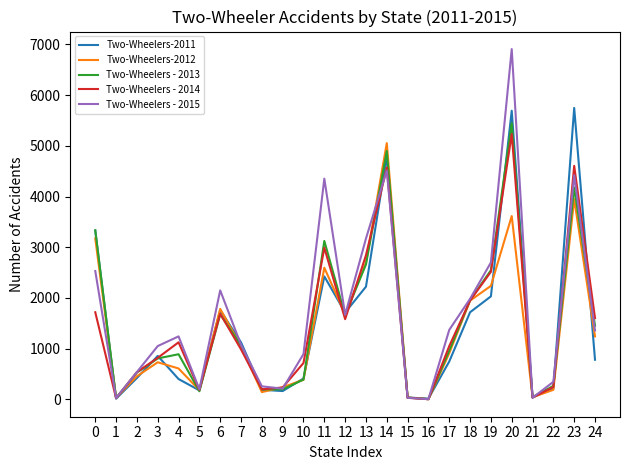

Where is the first local maximum for Two-Wheelers-2011?

3